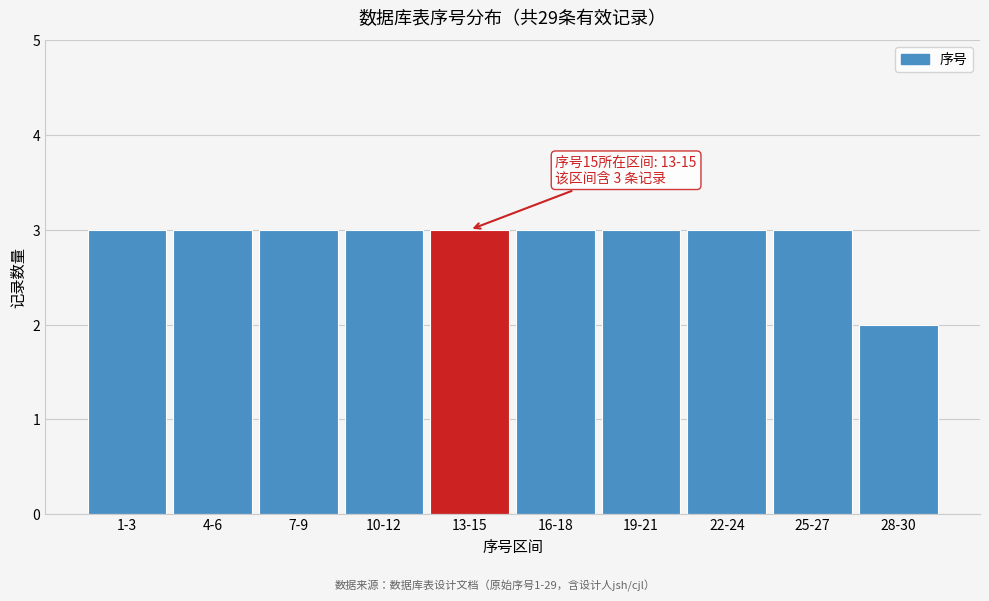

Reading left to right, list all the values displayed in this chart.

1-3=3	4-6=3	7-9=3	10-12=3	13-15=3	16-18=3	19-21=3	22-24=3	25-27=3	28-30=2